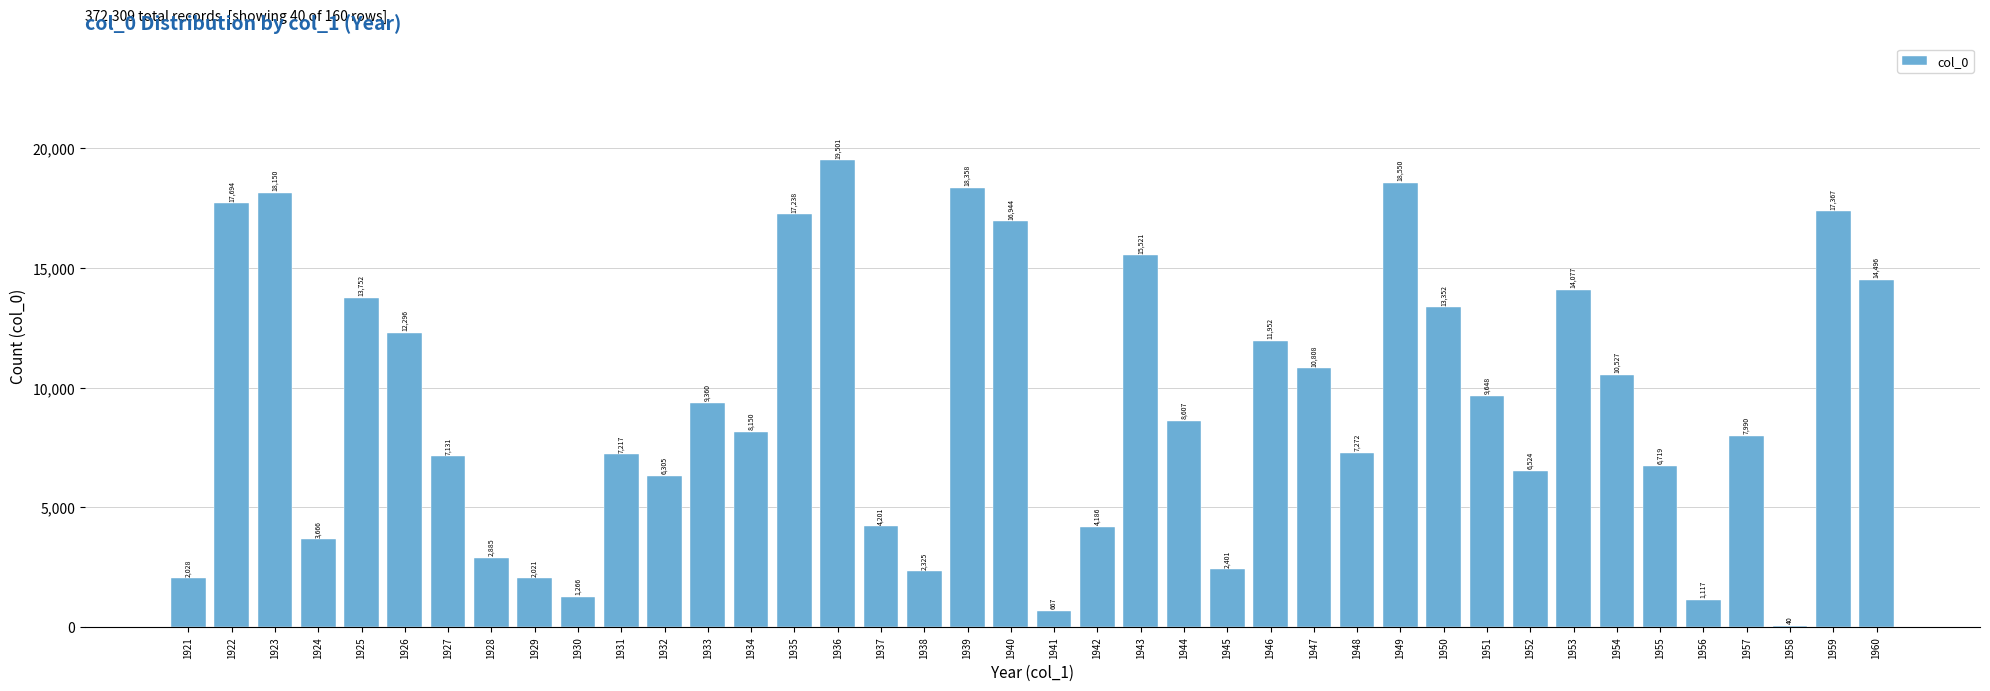

Reading left to right, transcribe all the data shown in this chart.

1921=2028	1922=17694	1923=18150	1924=3666	1925=13752	1926=12296	1927=7131	1928=2885	1929=2021	1930=1266	1931=7217	1932=6305	1933=9360	1934=8150	1935=17238	1936=19501	1937=4201	1938=2325	1939=18358	1940=16944	1941=667	1942=4186	1943=15521	1944=8607	1945=2401	1946=11952	1947=10808	1948=7272	1949=18550	1950=13352	1951=9648	1952=6524	1953=14077	1954=10527	1955=6719	1956=1117	1957=7990	1958=40	1959=17367	1960=14496